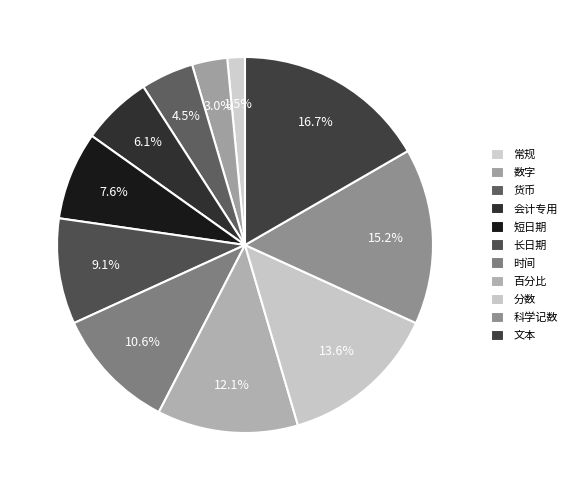

Do 科学记数 and 货币 together represent more than half of the pie?

No